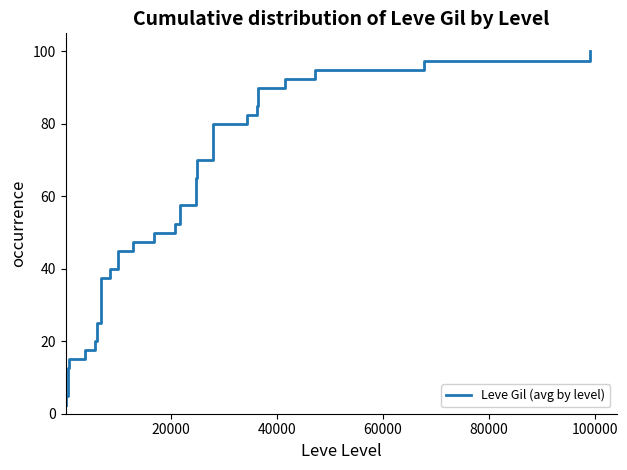

How many series are shown in this chart?

1